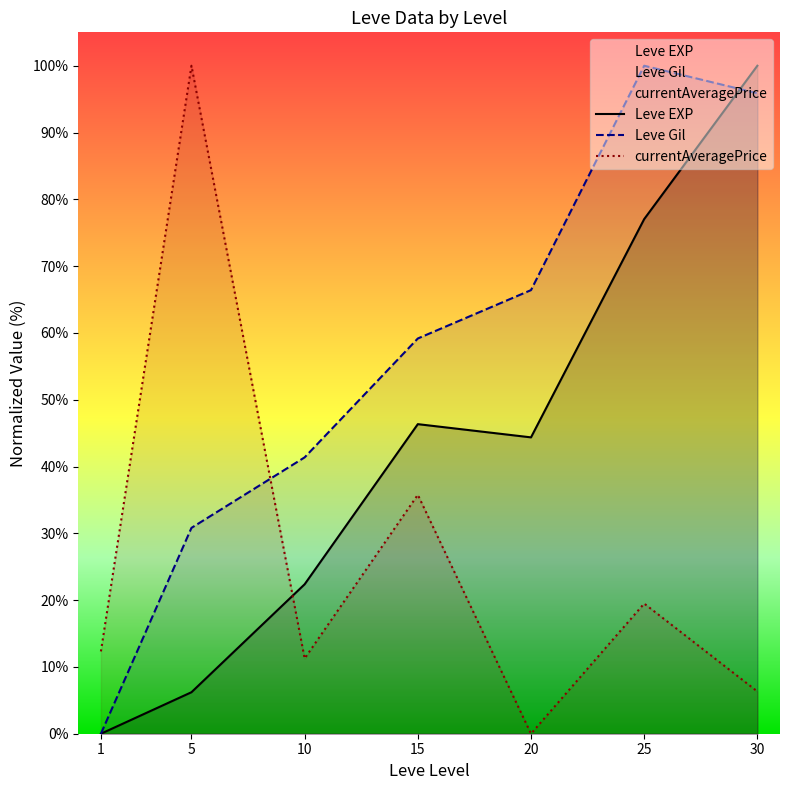

True or false: Leve EXP has a value of 122.2 at 25.

False